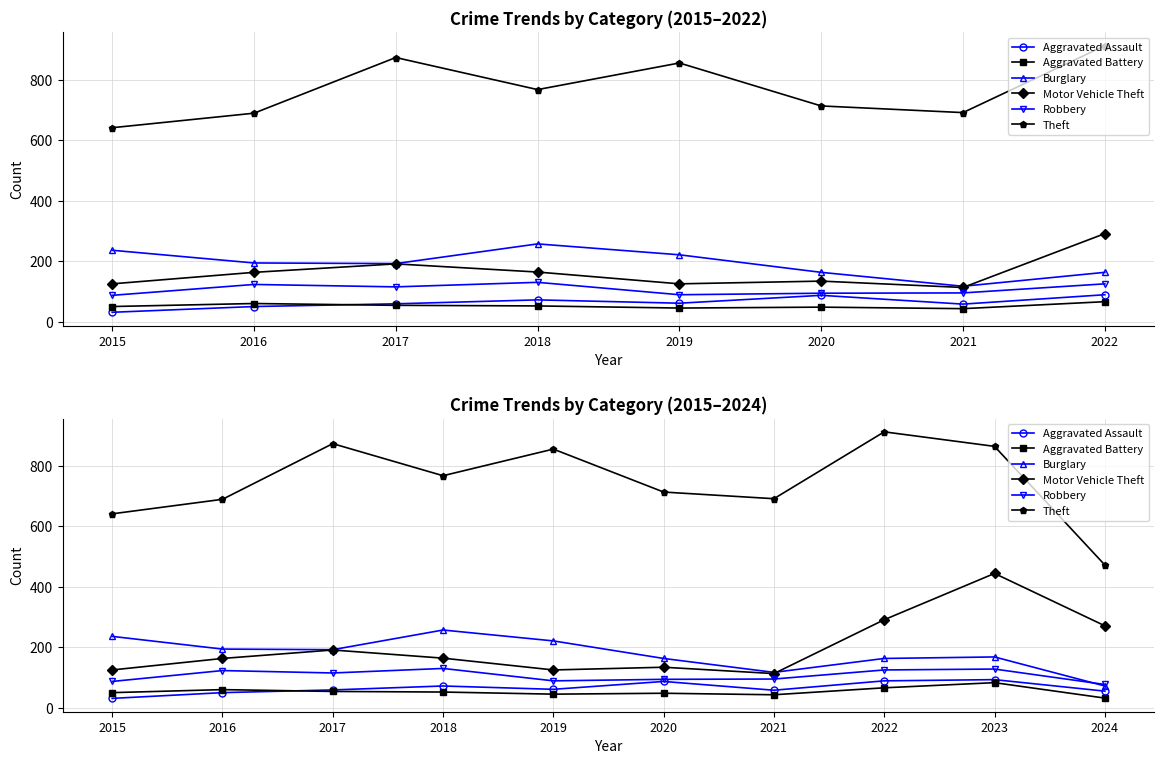

How many data points does each series have?

10